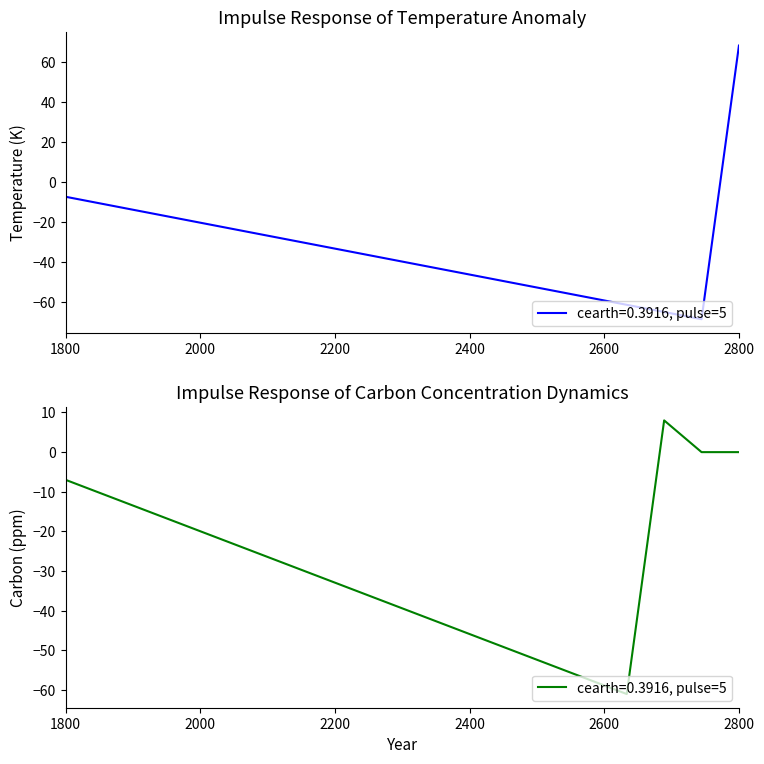

Is it true that the value at 16 is 682?

False